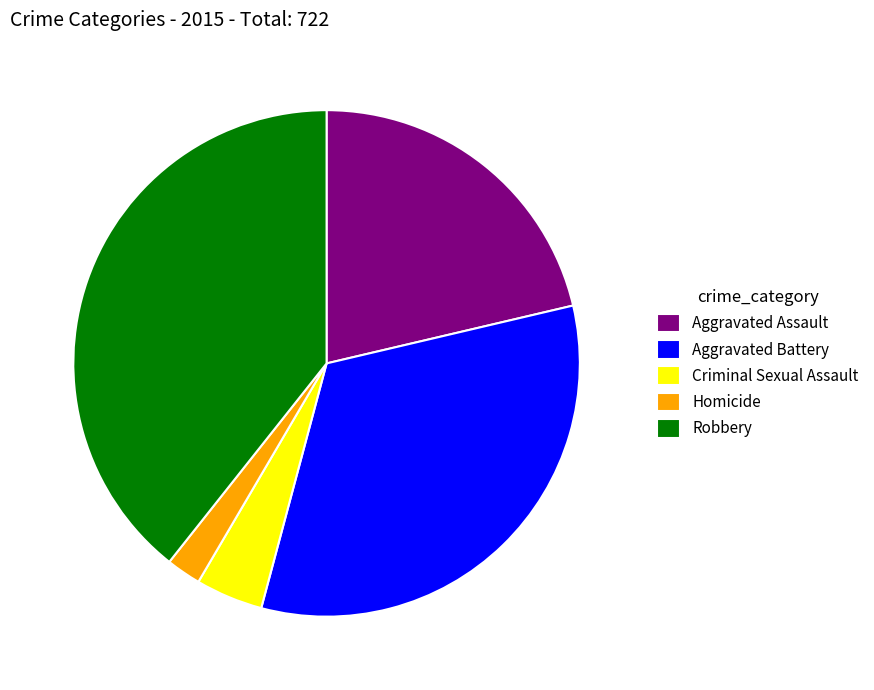

Between Aggravated Assault and Robbery, which is larger?

Robbery